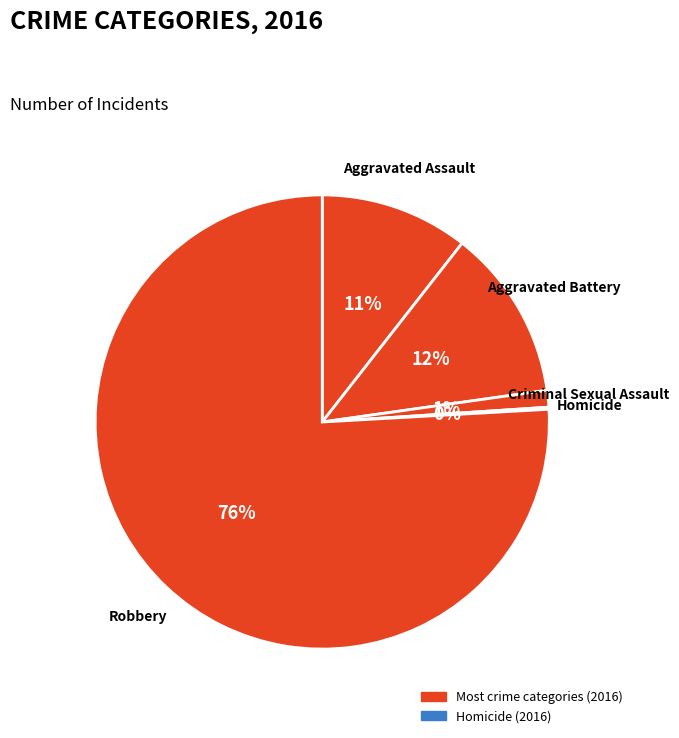

Rank the categories by value from highest to lowest.

Robbery, Aggravated Battery, Aggravated Assault, Criminal Sexual Assault, Homicide